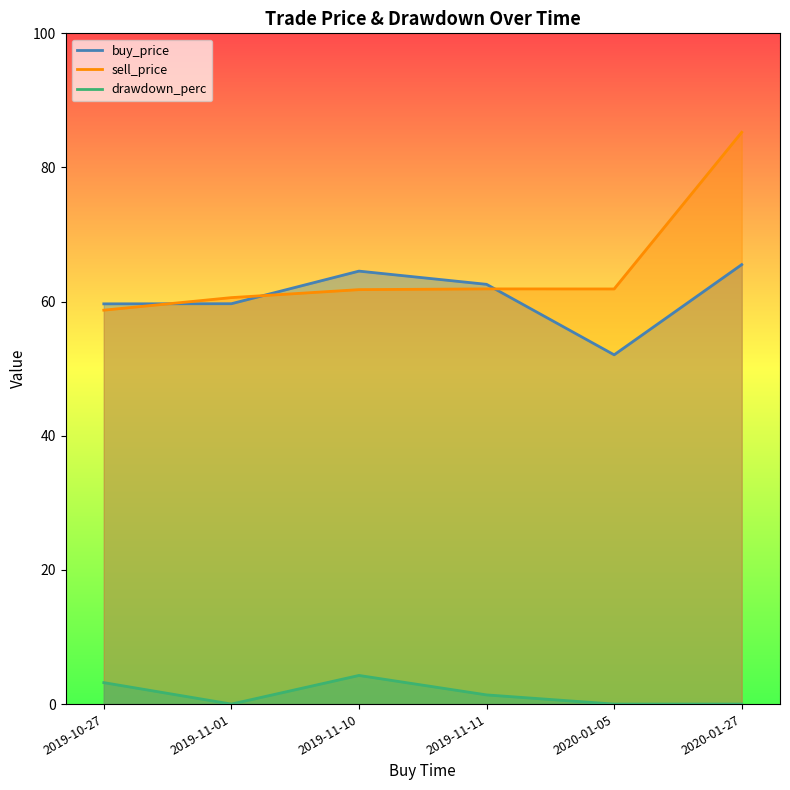

Which series has the widest spread of values?

sell_price